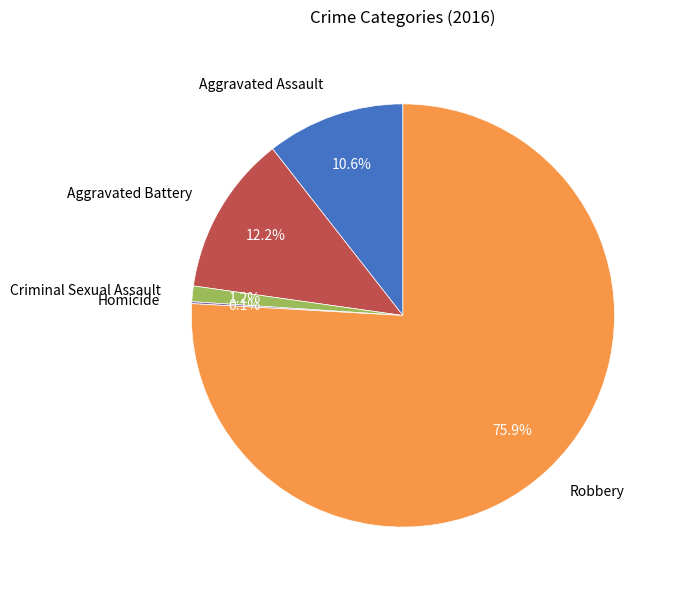

To the nearest percent, what portion does Aggravated Assault represent?

11%